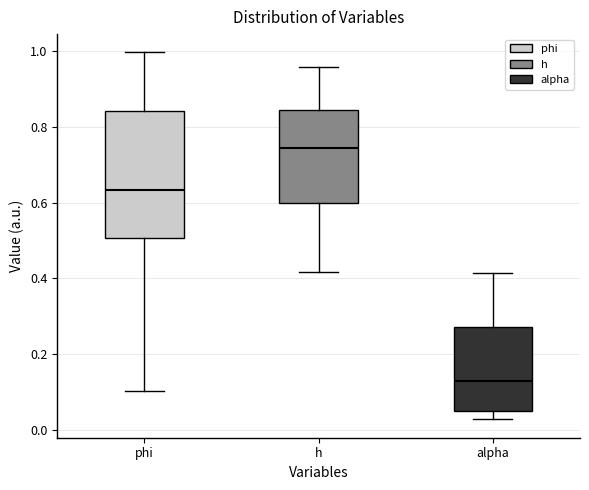

Which box is the tallest, from its lower edge to its upper edge?

phi